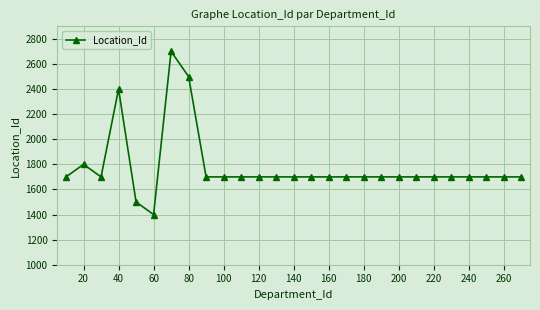

What is the difference between the maximum and minimum values?

1300